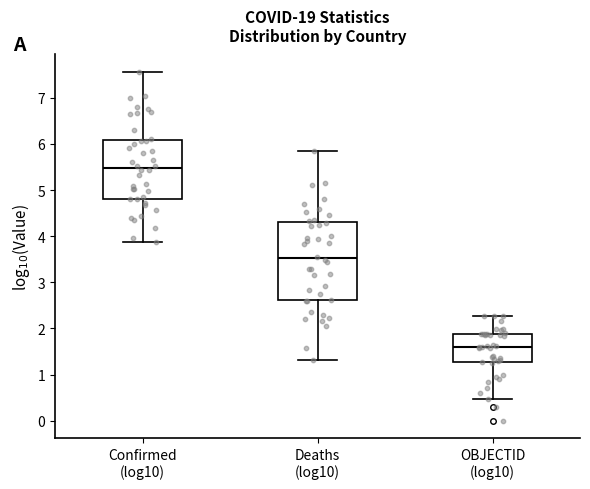

Which box is the tallest, from its lower edge to its upper edge?

Deaths (log10)